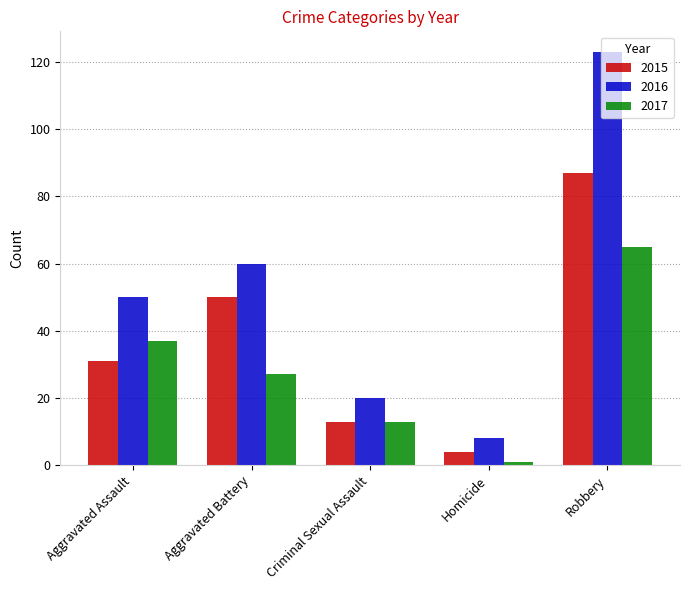

Rank the categories by 2016 value from highest to lowest.

Robbery, Aggravated Battery, Aggravated Assault, Criminal Sexual Assault, Homicide